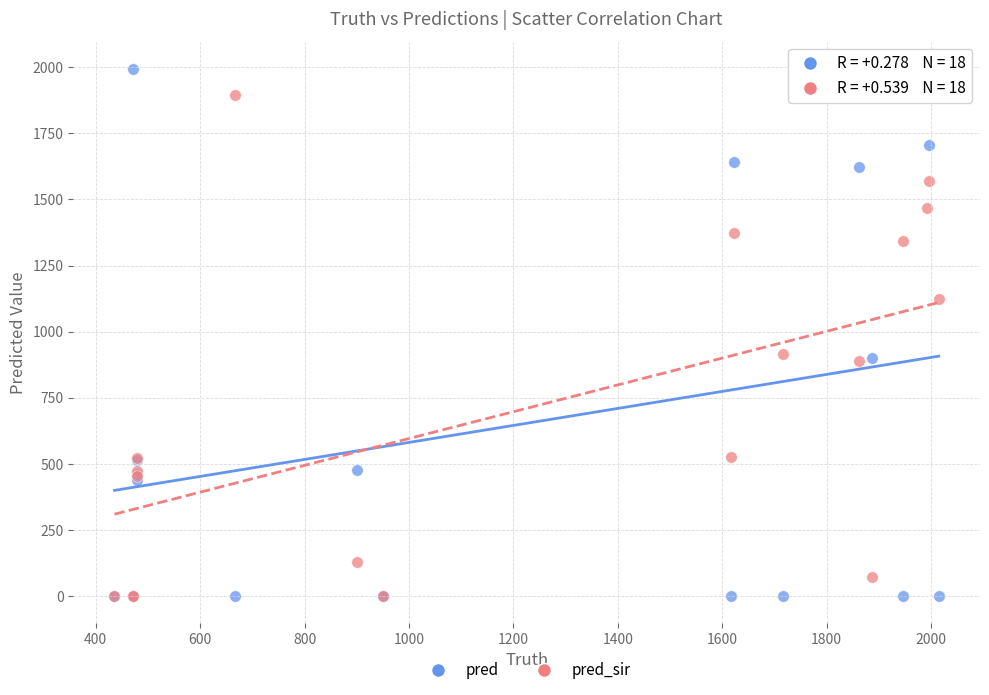

What are all the series names shown in the legend?

pred, pred_sir